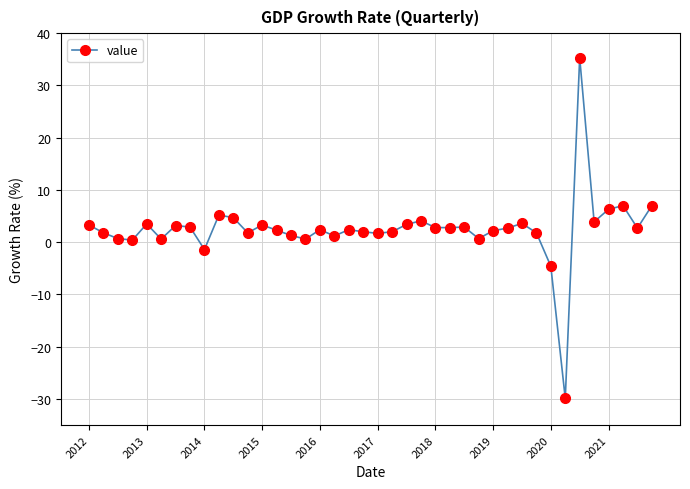

What is the value of the 37th point from the left?

6.3